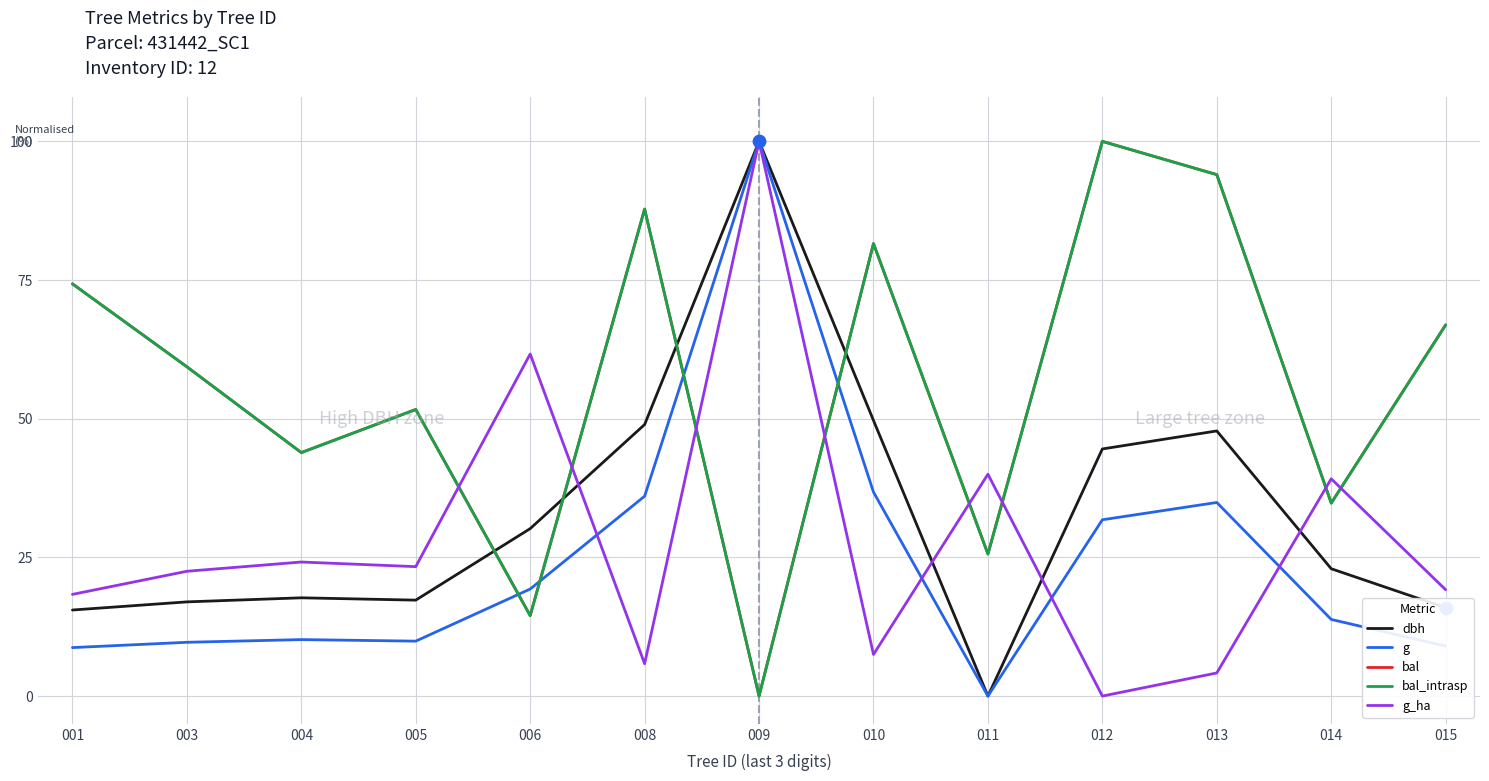

Is the value of g at 014 greater than the value of dbh at 009?

No